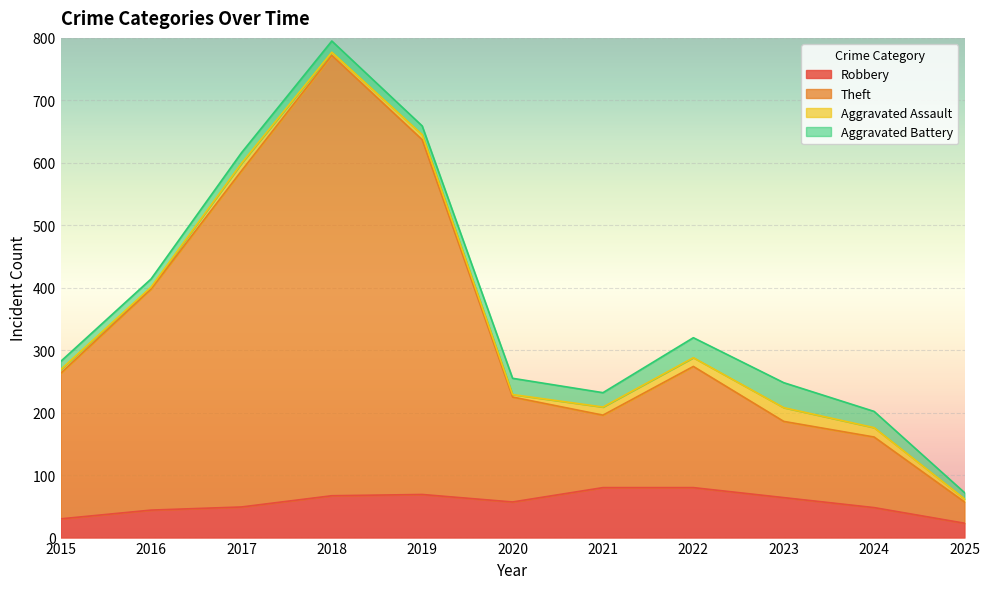

True or false: Robbery and Theft cross at least once.

False